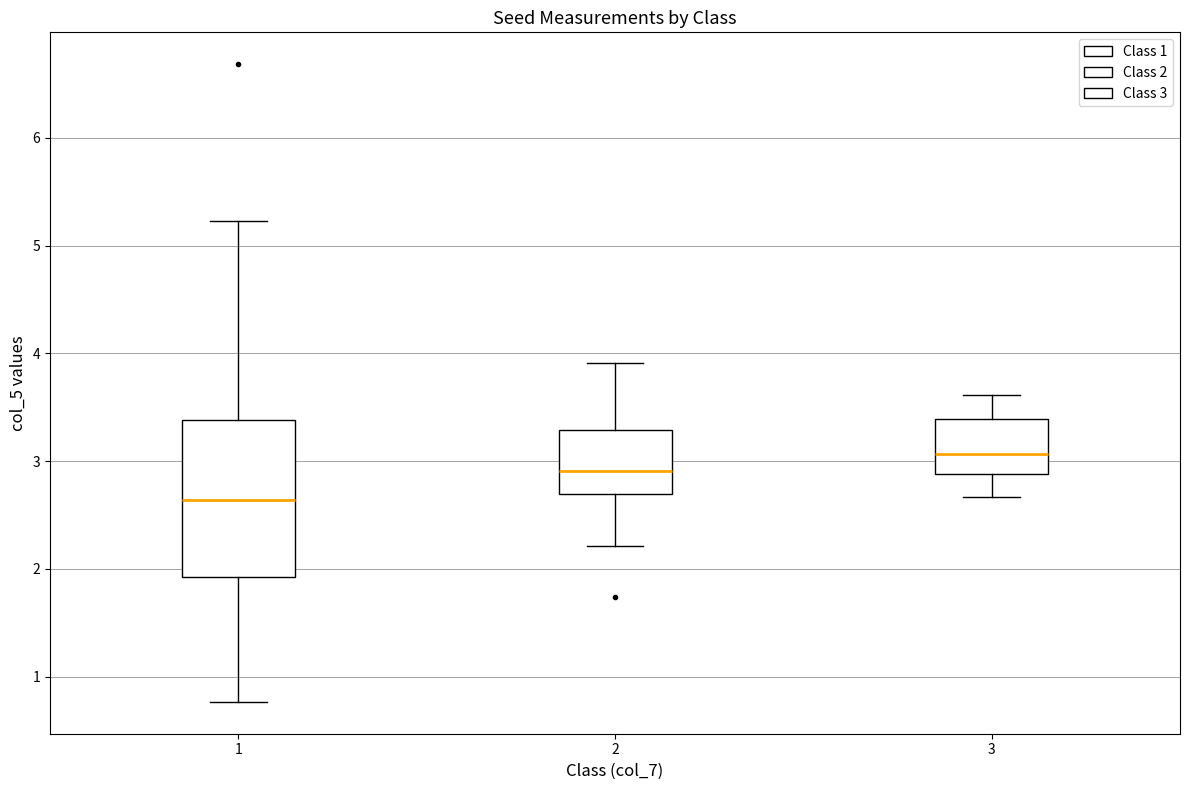

Which box's median line is the lowest?

1